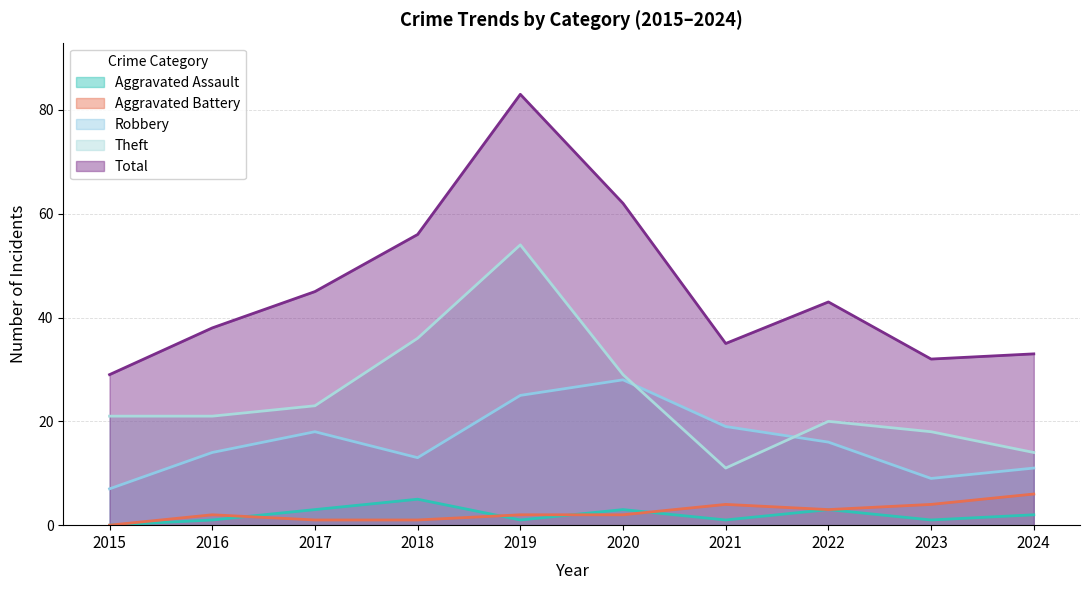

The Total series shows 34 at 2018. True or false?

False